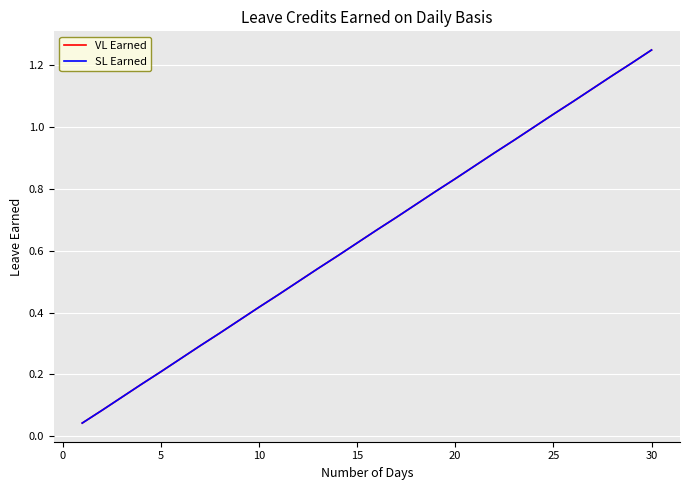

Does the chart display data point markers on the line(s)?

No